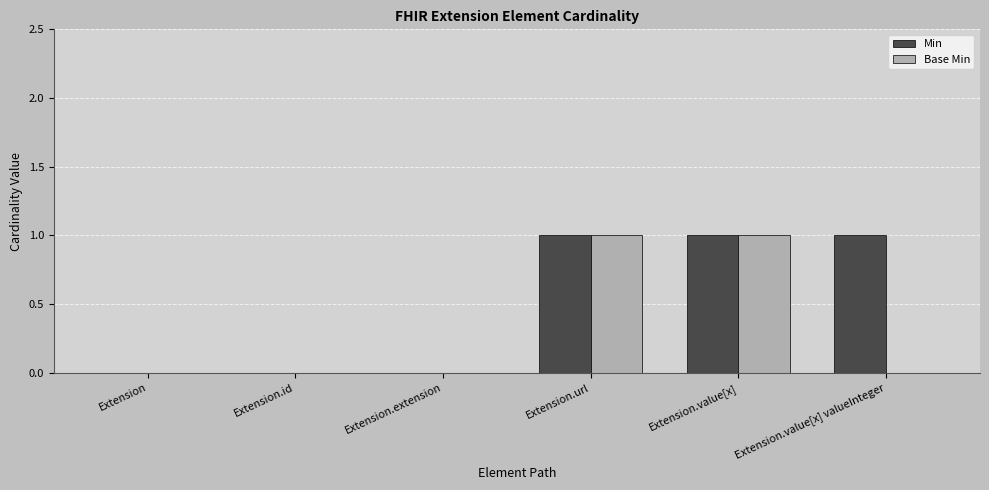

Count the Base Min values in the range 0 to 1.

6